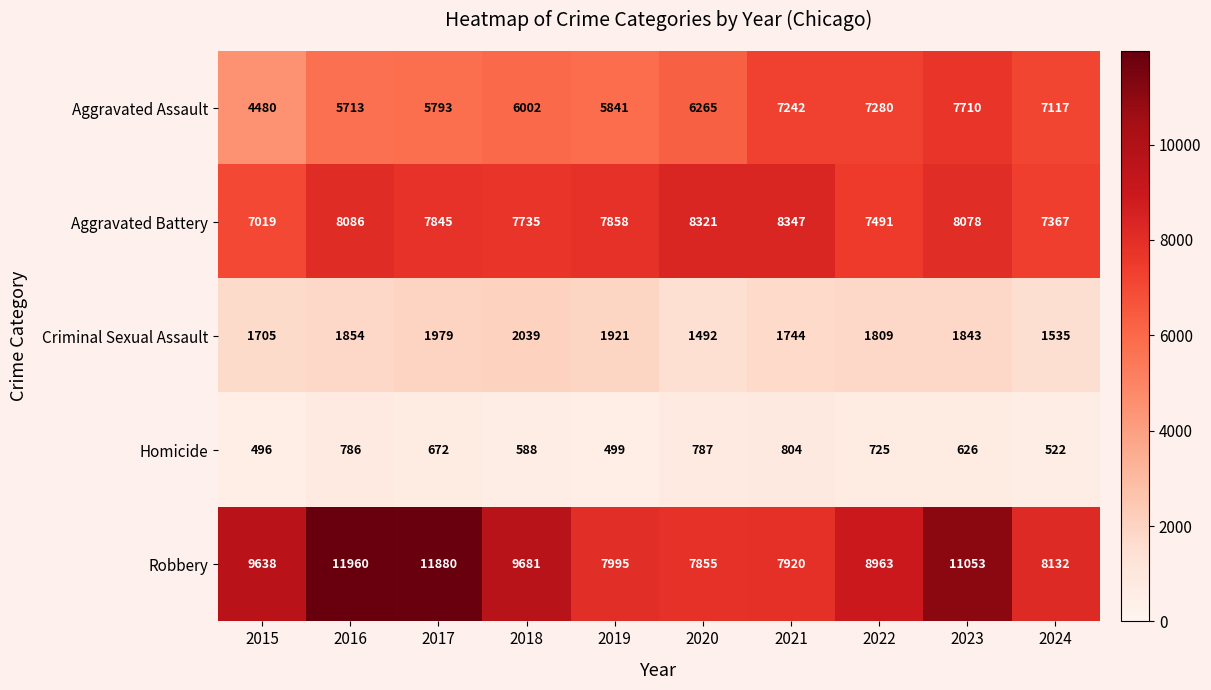

What is the approximate value of Criminal Sexual Assault at 2016?

1854